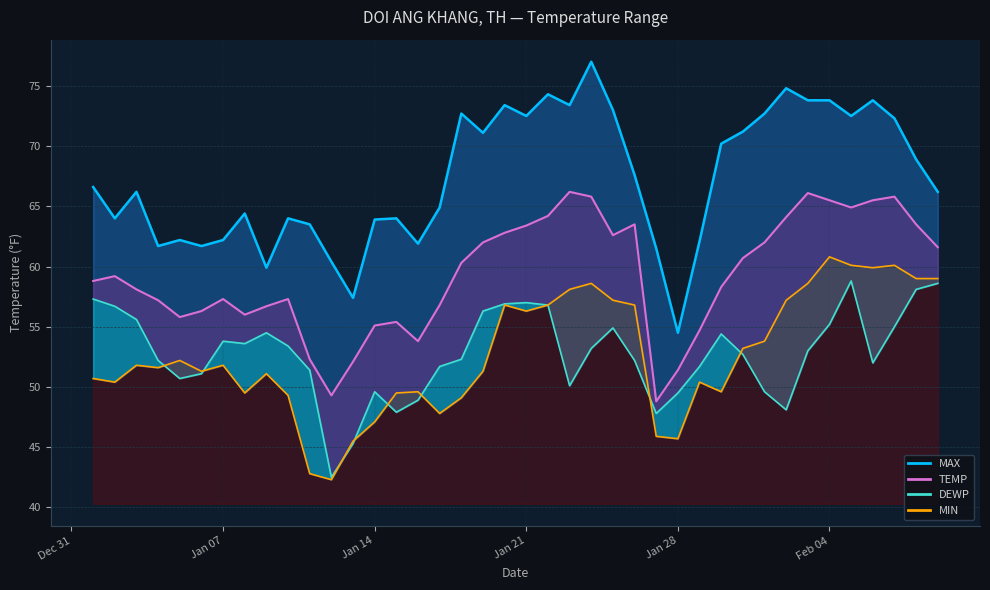

Reading left to right, list all the values displayed in this chart.

TEMP: 58.8	59.2	58.1	57.2	55.8	56.3	57.3	56.0	56.7	57.3	52.3	49.3	52.1	55.1	55.4	53.8	56.8	60.3	62.0	62.8	63.4	64.2	66.2	65.8	62.6	63.5	48.8	51.4	54.7	58.3	60.7	62.0	64.1	66.1	65.5	64.9	65.5	65.8	63.5	61.6
DEWP: 57.3	56.7	55.6	52.2	50.7	51.1	53.8	53.6	54.5	53.4	51.4	42.5	45.3	49.6	47.9	48.9	51.7	52.3	56.3	56.9	57.0	56.8	50.1	53.2	54.9	52.2	47.8	49.5	51.7	54.4	52.7	49.6	48.1	53.0	55.2	58.8	52.0	55.0	58.1	58.6
MAX: 66.6	64.0	66.2	61.7	62.2	61.7	62.2	64.4	59.9	64.0	63.5	60.4	57.4	63.9	64.0	61.9	64.9	72.7	71.1	73.4	72.5	74.3	73.4	77.0	73.0	67.6	61.5	54.5	62.1	70.2	71.2	72.7	74.8	73.8	73.8	72.5	73.8	72.3	68.9	66.2
MIN: 50.7	50.4	51.8	51.6	52.2	51.3	51.8	49.5	51.1	49.3	42.8	42.3	45.5	47.1	49.5	49.6	47.8	49.1	51.3	56.8	56.3	56.8	58.1	58.6	57.2	56.8	45.9	45.7	50.4	49.6	53.2	53.8	57.2	58.6	60.8	60.1	59.9	60.1	59.0	59.0